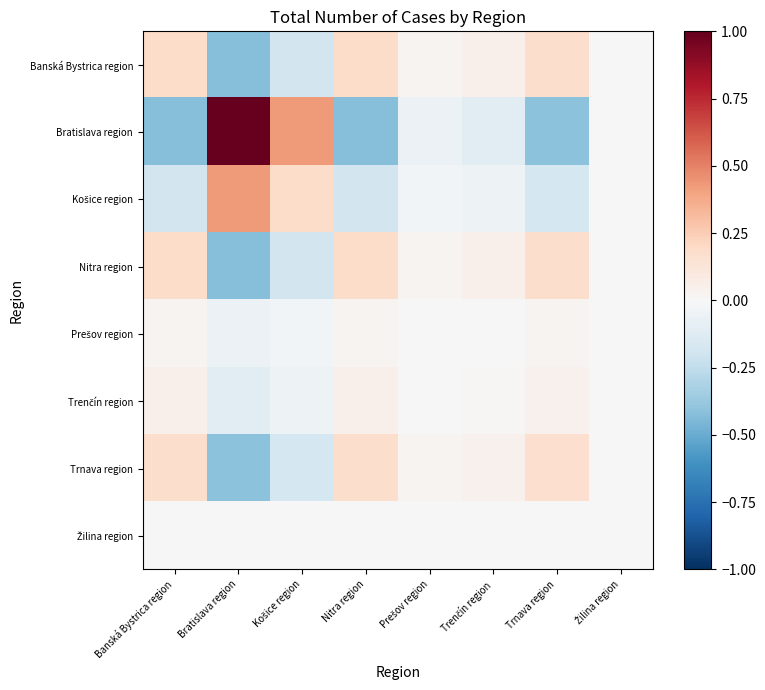

What is the difference between the highest and lowest values at Banská Bystrica region?

0.6